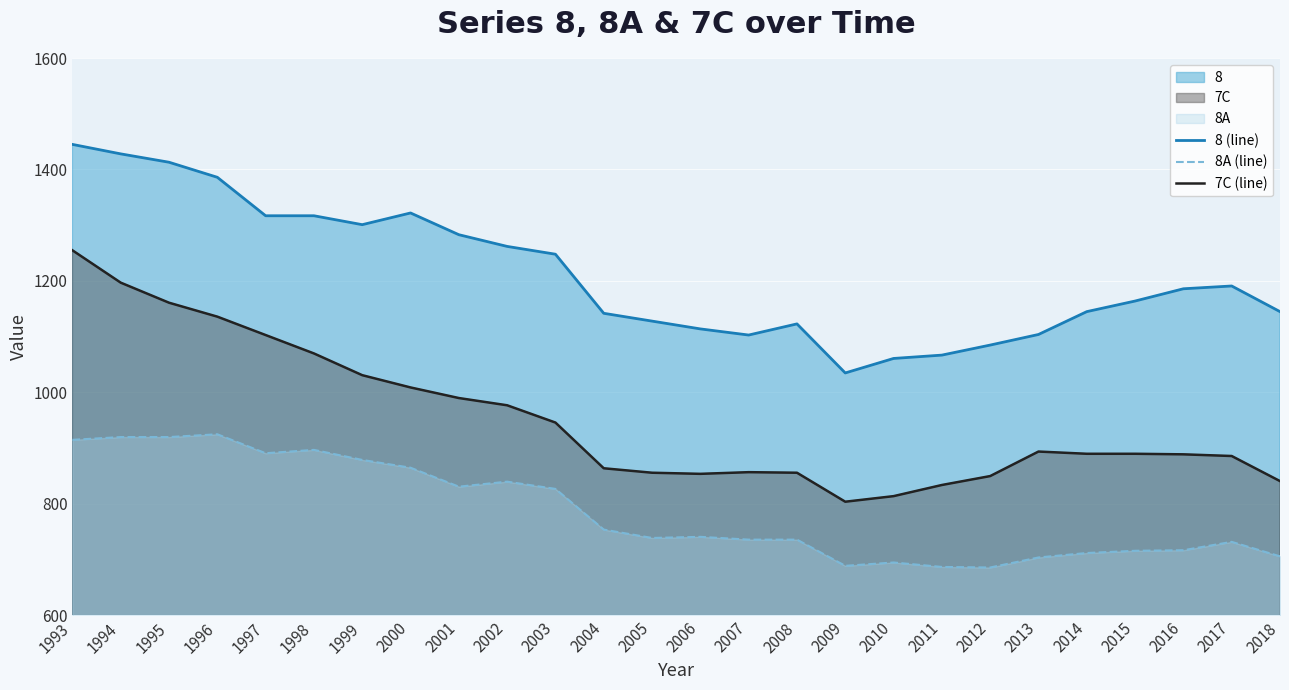

Reading left to right, extract all data points from this chart.

8 (line): 1445	1428	1413	1386	1317	1317	1301	1322	1283	1262	1248	1142	1128	1114	1103	1123	1035	1061	1067	1085	1104	1145	1164	1186	1191	1145
8A (line): 915	920	920	925	891	897	879	865	831	840	827	754	739	741	736	736	689	695	687	686	704	712	716	717	732	706
7C (line): 1255	1197	1161	1136	1103	1070	1031	1009	990	977	946	864	856	854	857	856	804	814	834	850	894	890	890	889	886	841